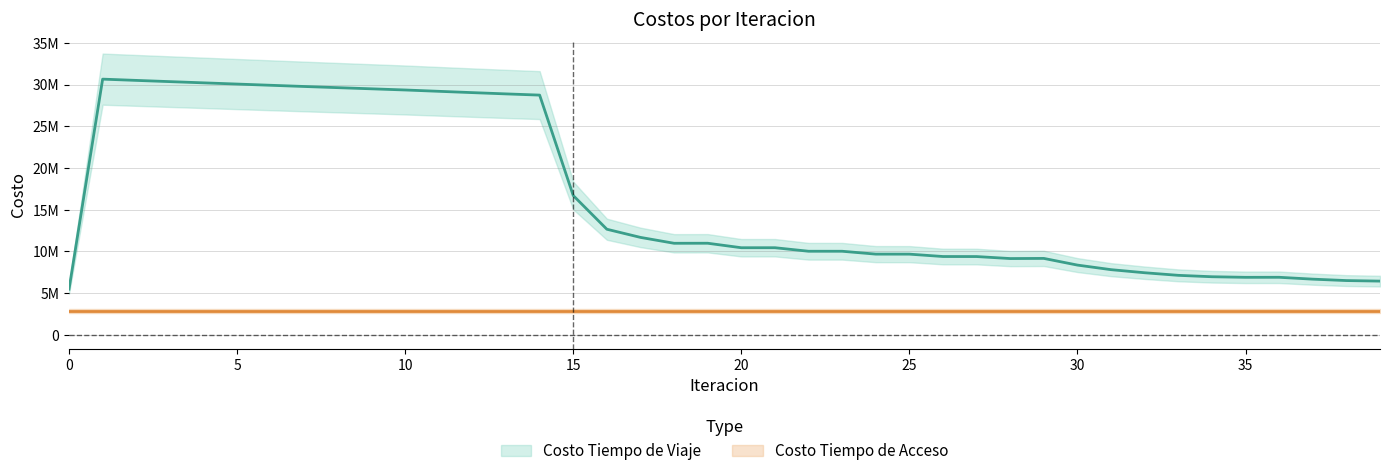

The chart shows a value of 4431989.2 at 31. True or false?

False